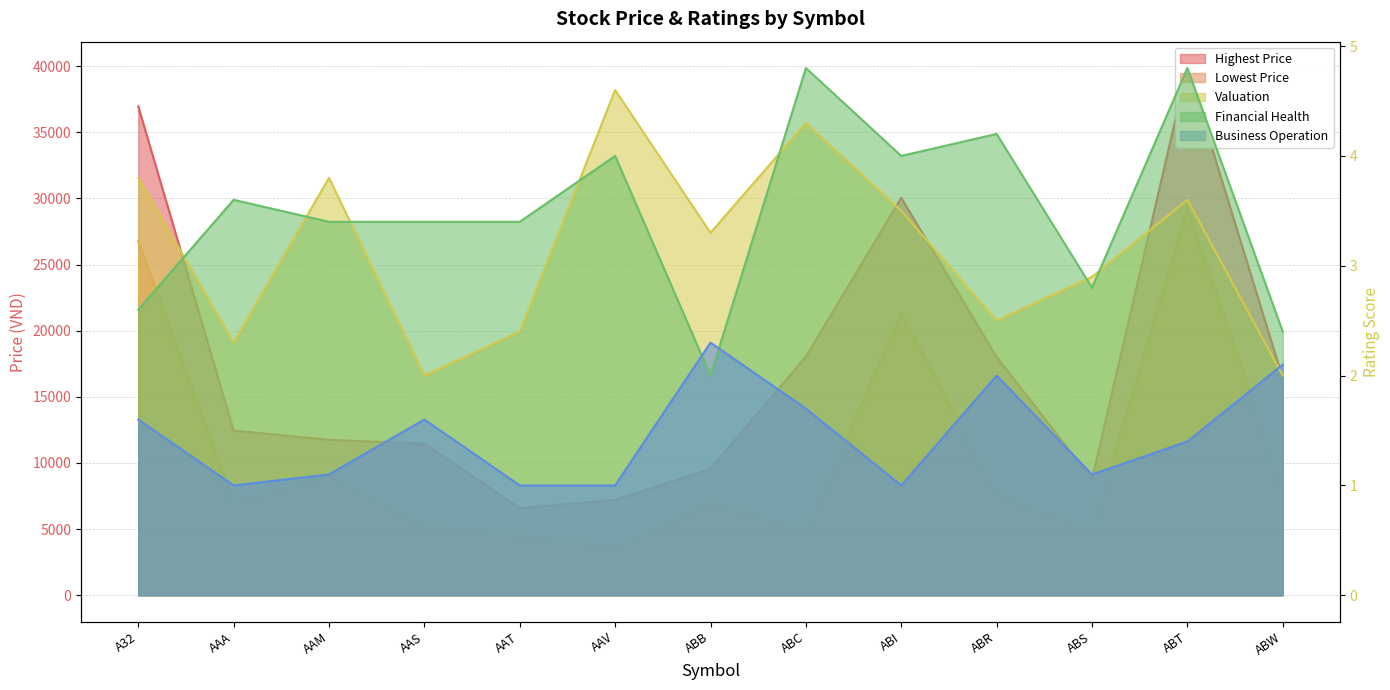

What is the label of the 6th point from the right?

ABC